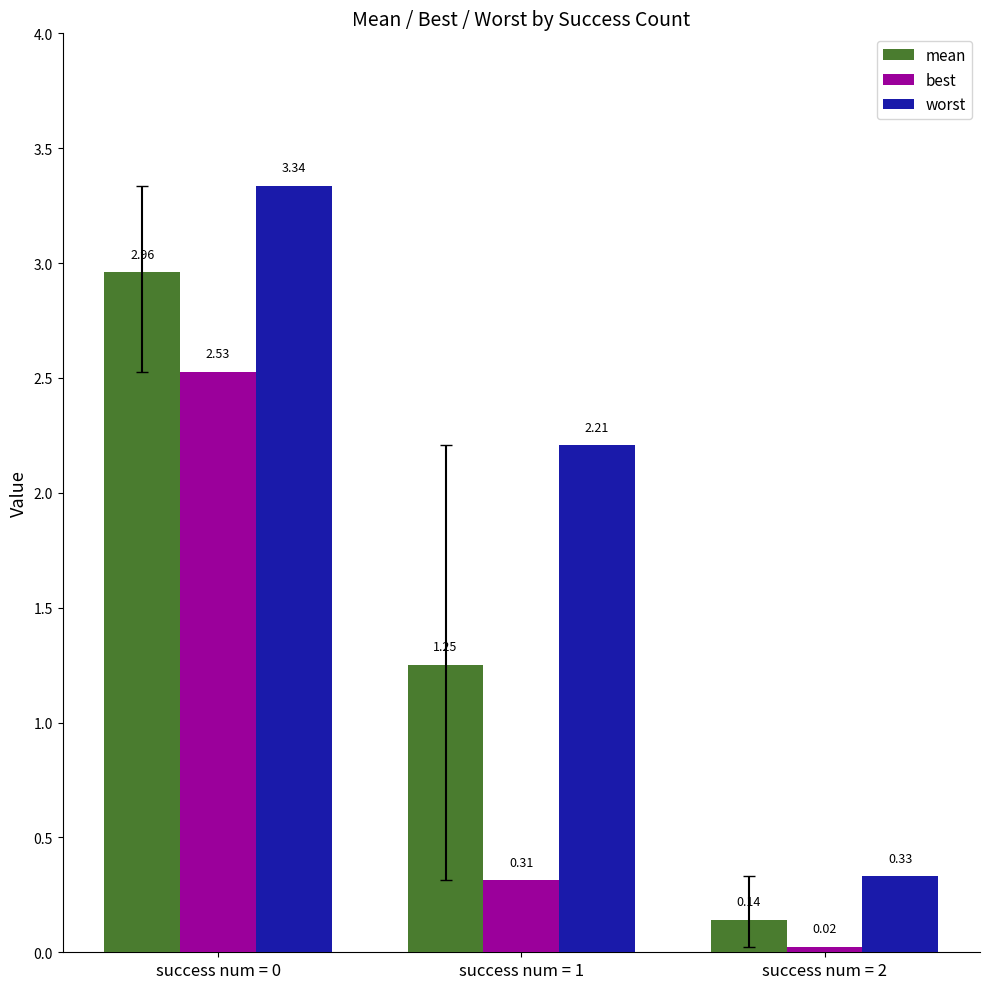

Rank the series by their average value, from lowest to highest.

best, mean, worst